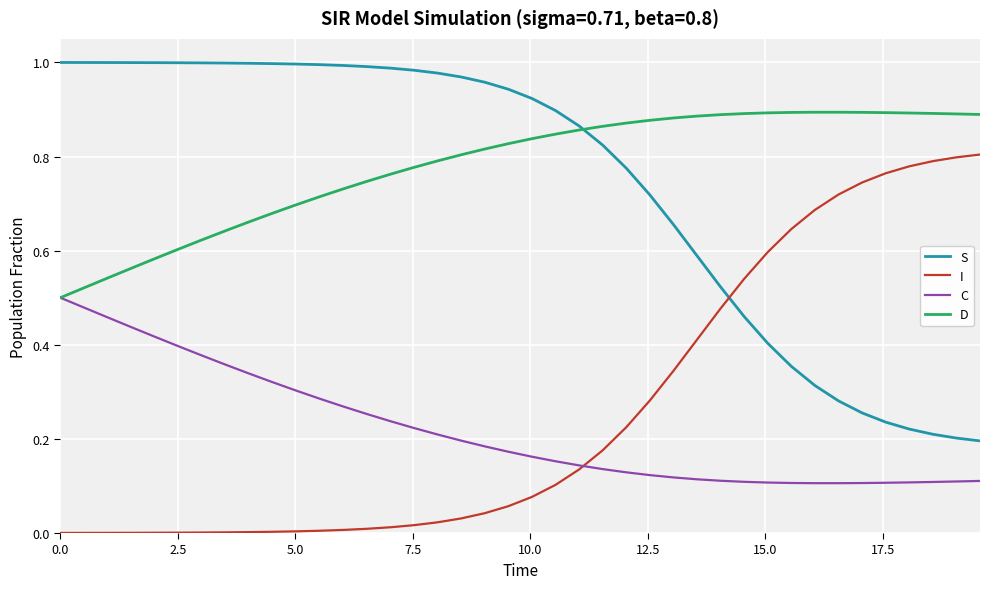

What are all the series names shown in the legend?

S, I, C, D